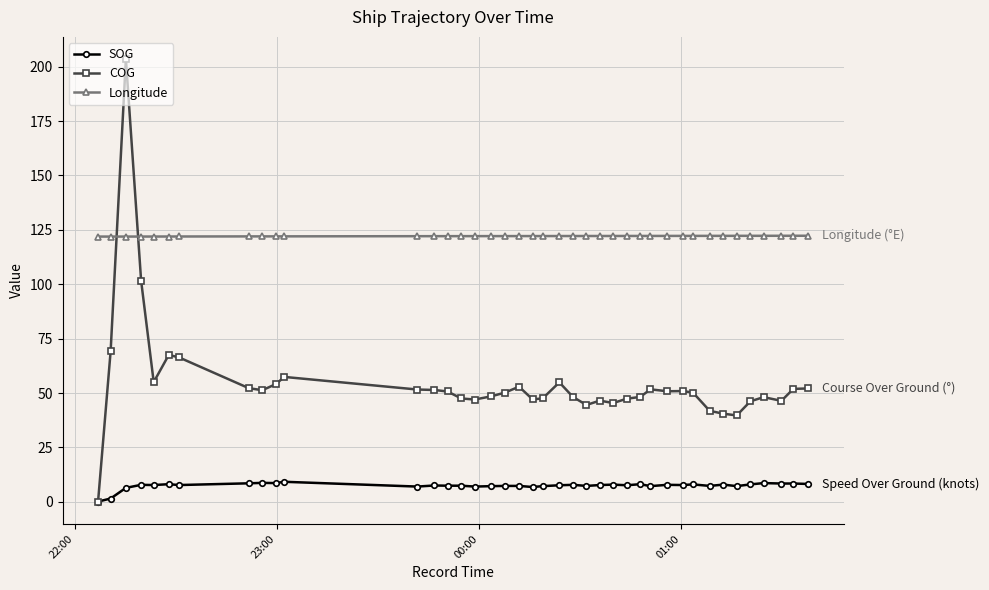

In COG, how many points are lower than both neighbors (excluding endpoints)?

9